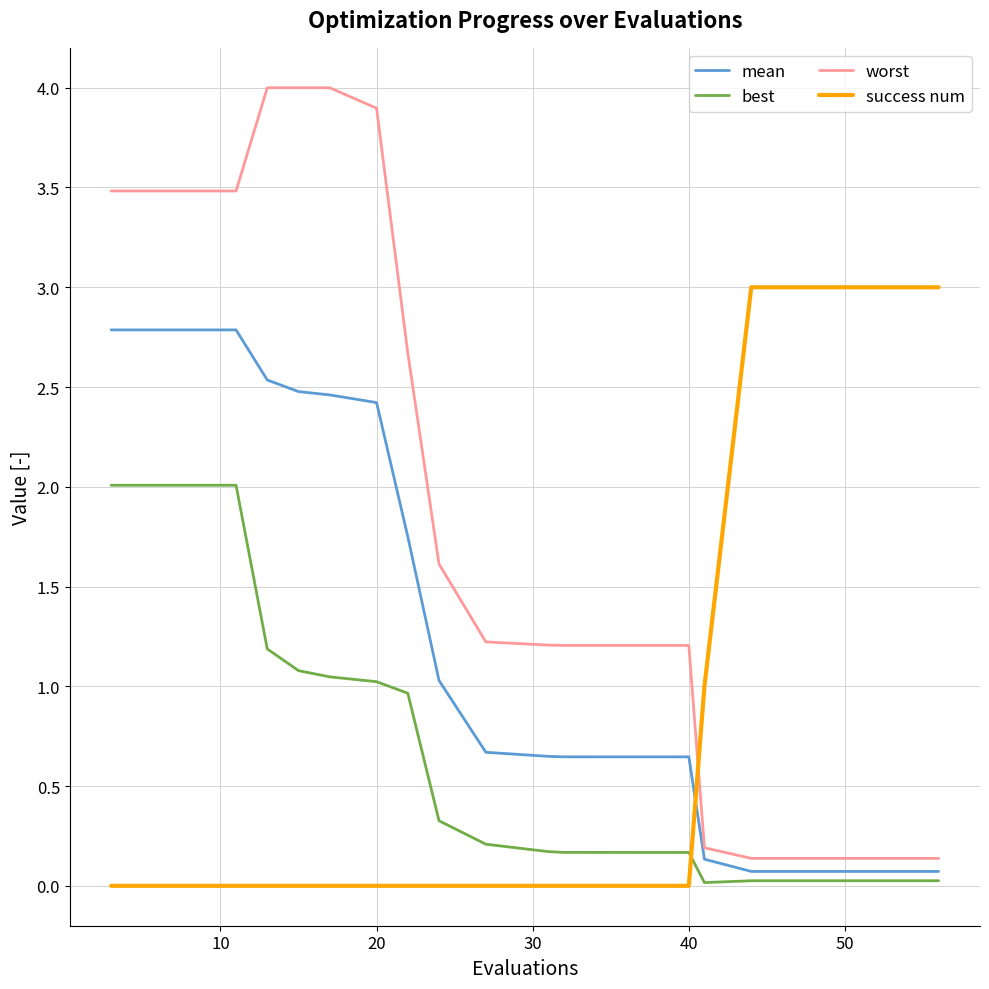

What is the highest value of the mean series?

2.8